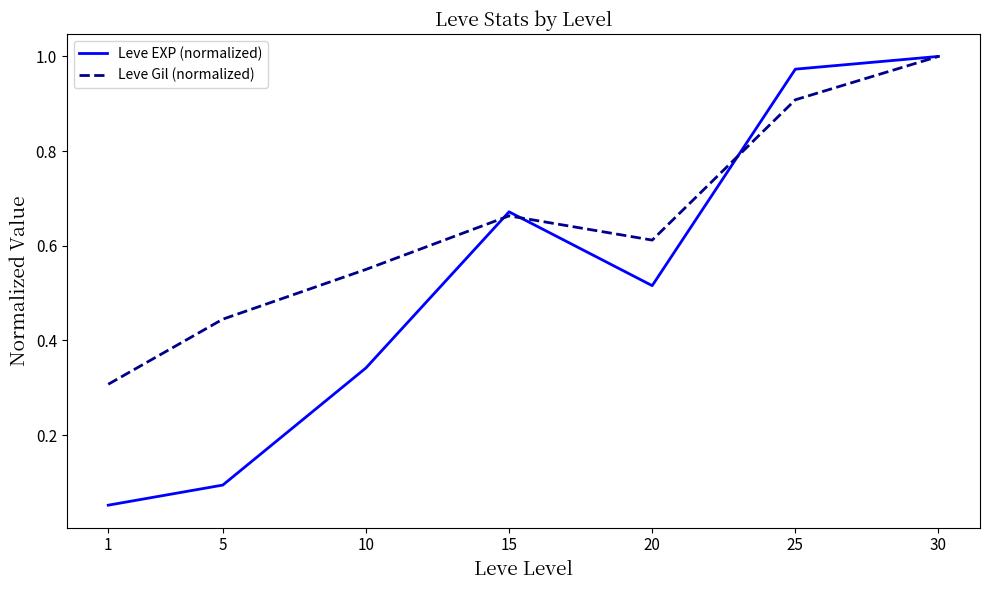

List the labels in order of Leve Gil (normalized) value, smallest first.

1, 5, 10, 20, 15, 25, 30